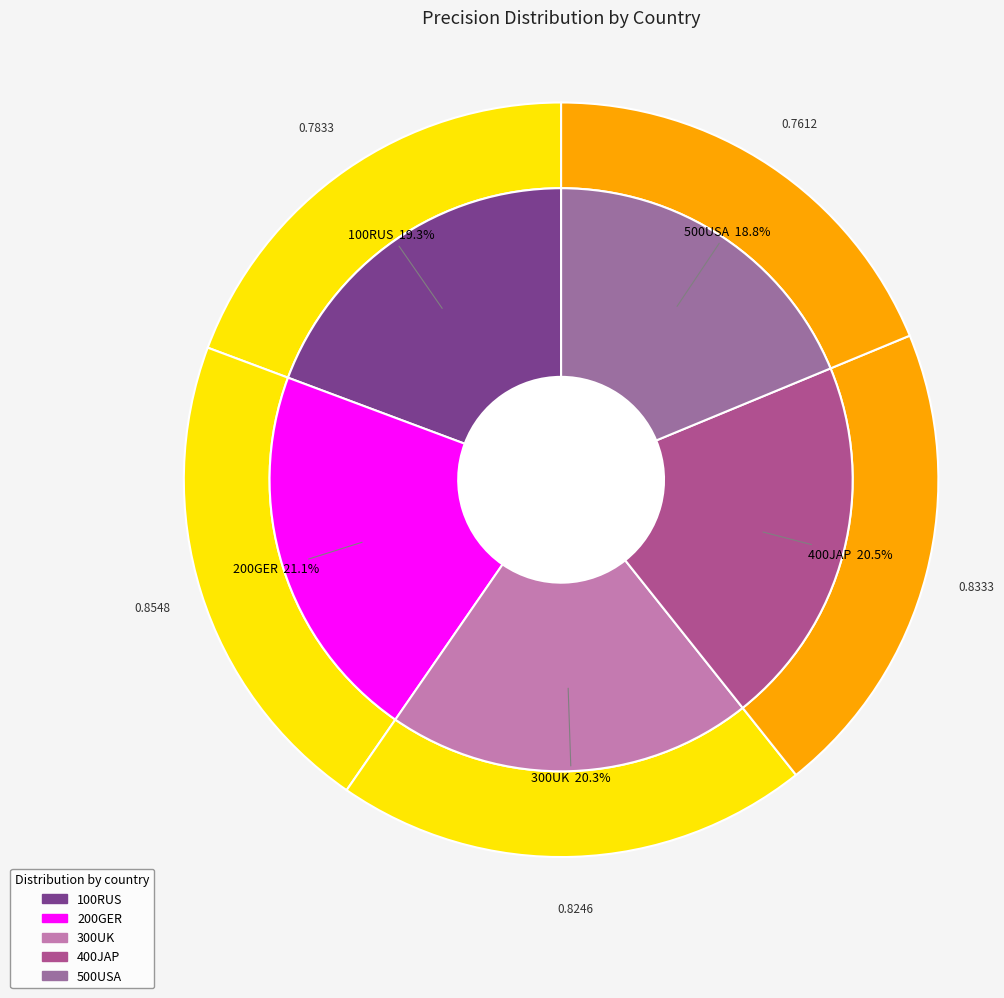

How many segments does this pie chart have?

5